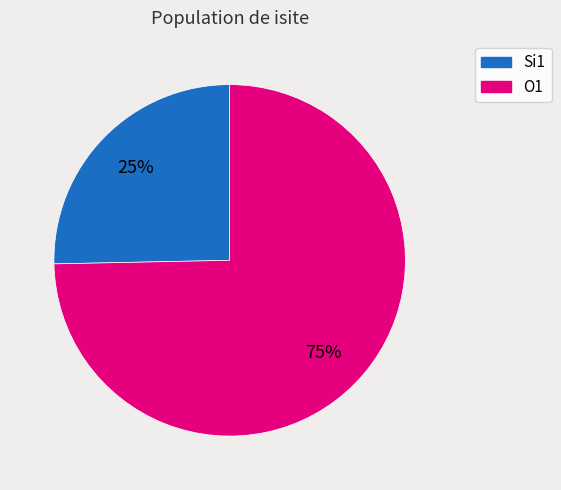

Is there a majority slice in this chart?

Yes